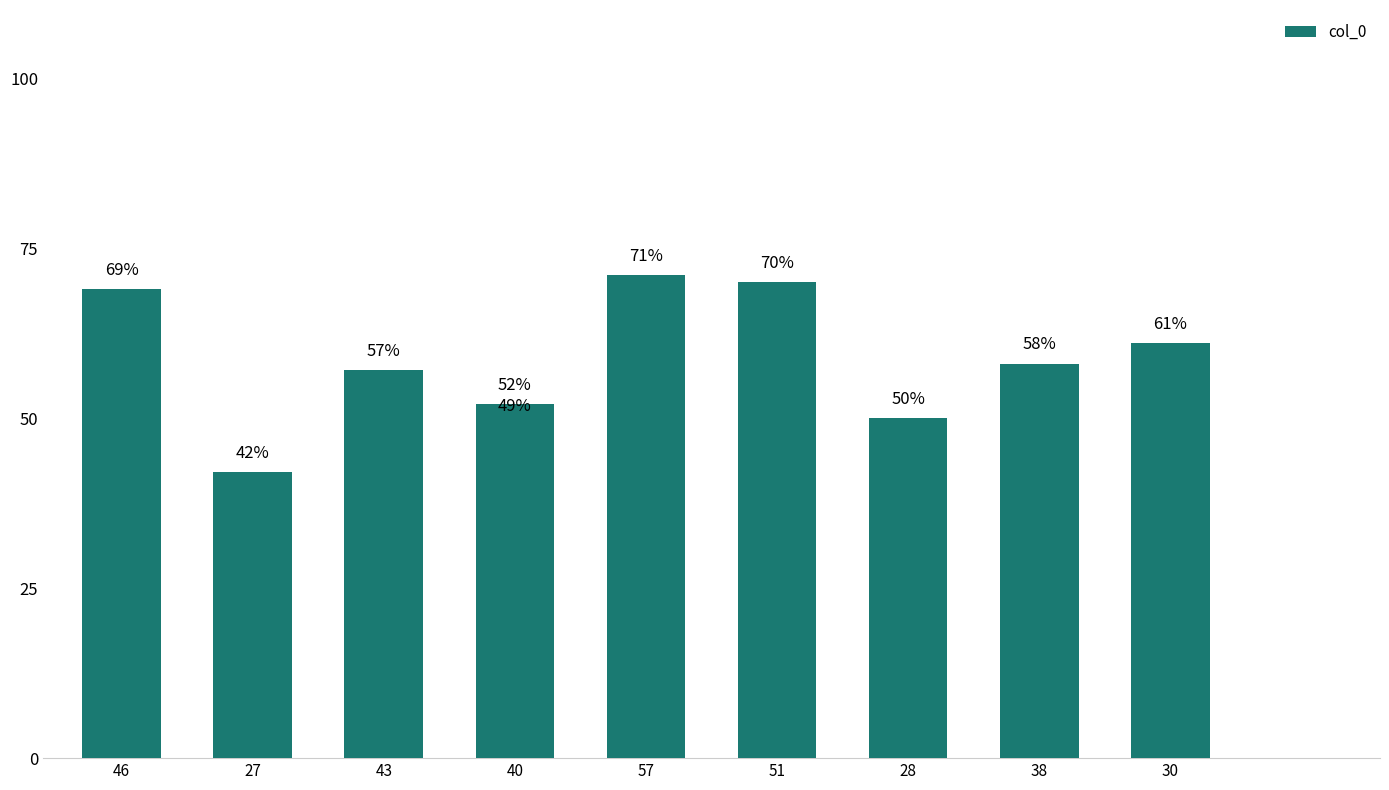

Approximately how many times larger is the value at 27 compared to 46?

0.6